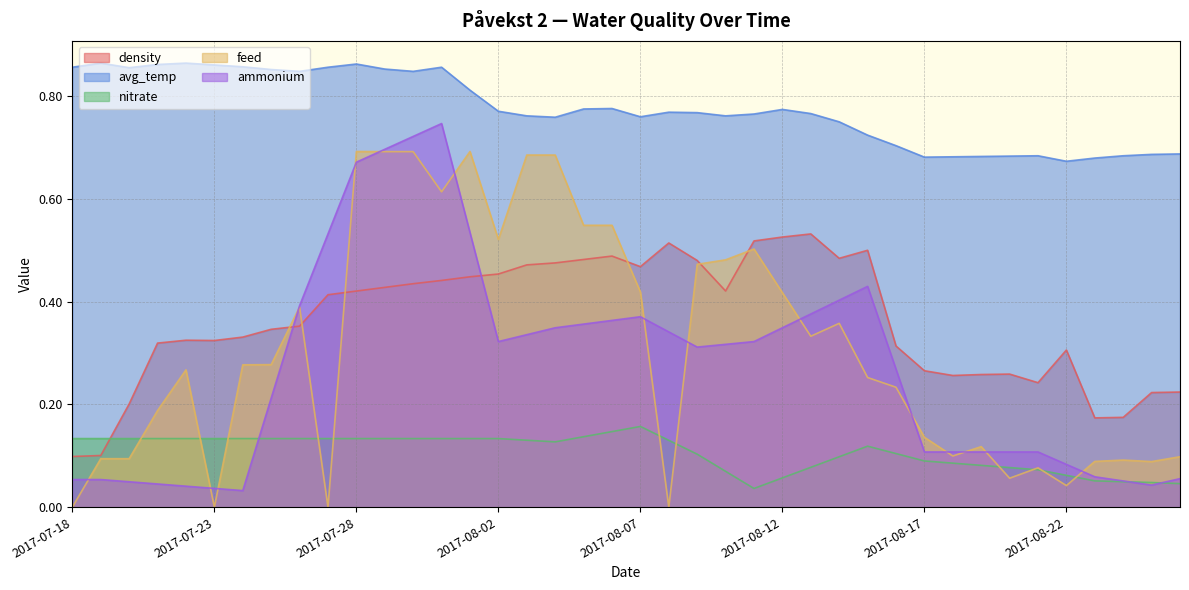

What is the label of the 22nd point from the left?

2017-08-08